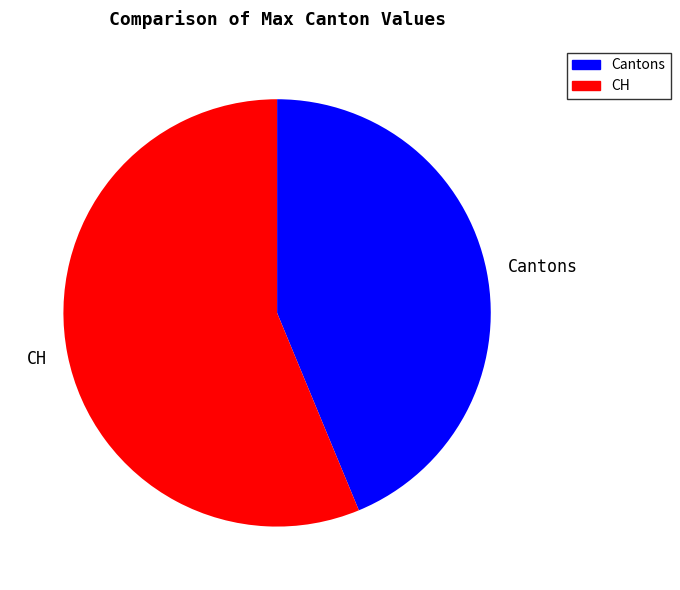

Count the number of slices in the pie.

2